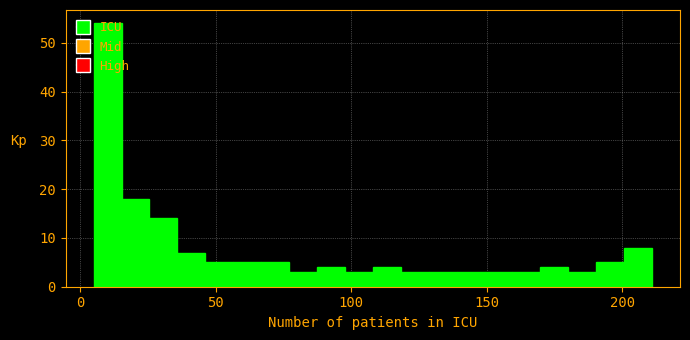

Around what value on the x-axis is the tallest bar? Give the approximate position of its centre, as read against the axis.

10